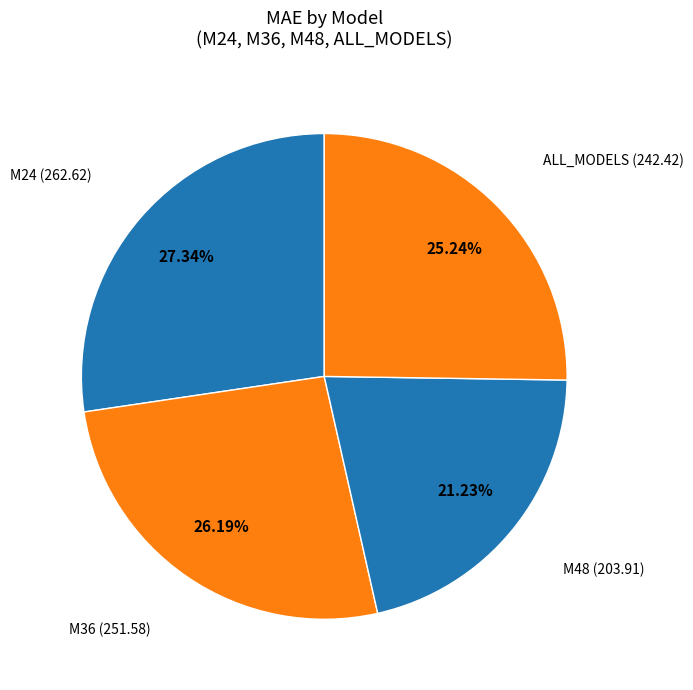

Count the number of slices in the pie.

4